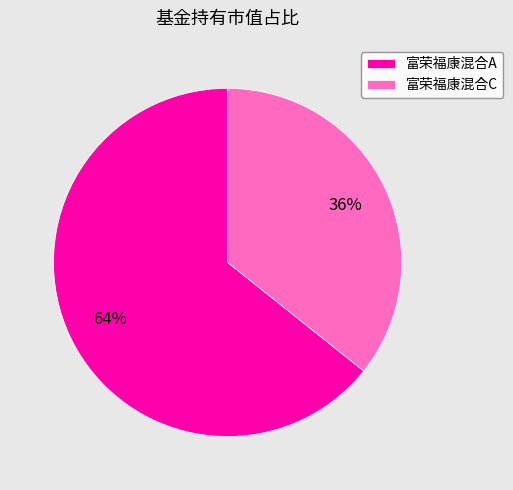

How many segments does this pie chart have?

2